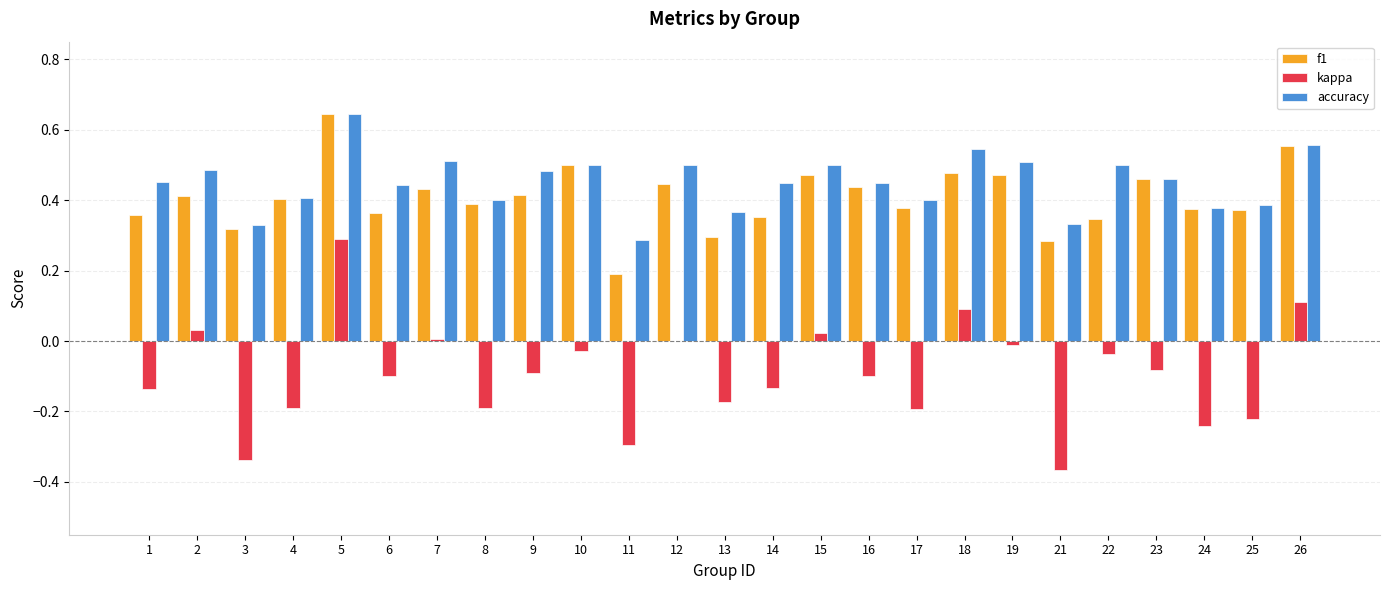

Are the bars grouped side by side (vs. stacked)?

Yes